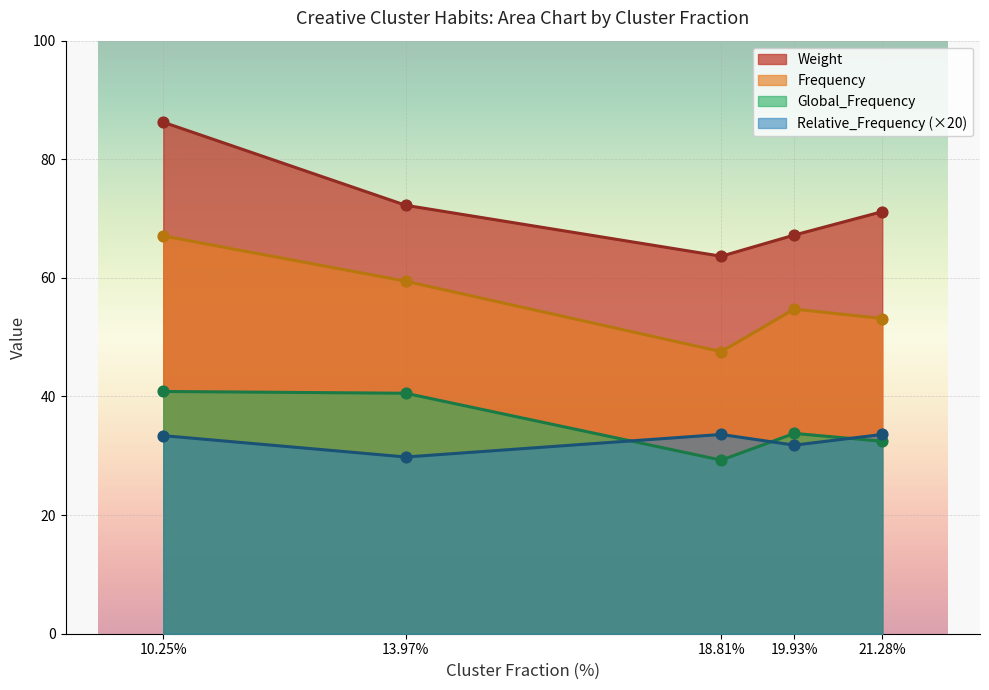

What are all the series names shown in the legend?

Weight, Frequency, Global_Frequency, Relative_Frequency (×20)